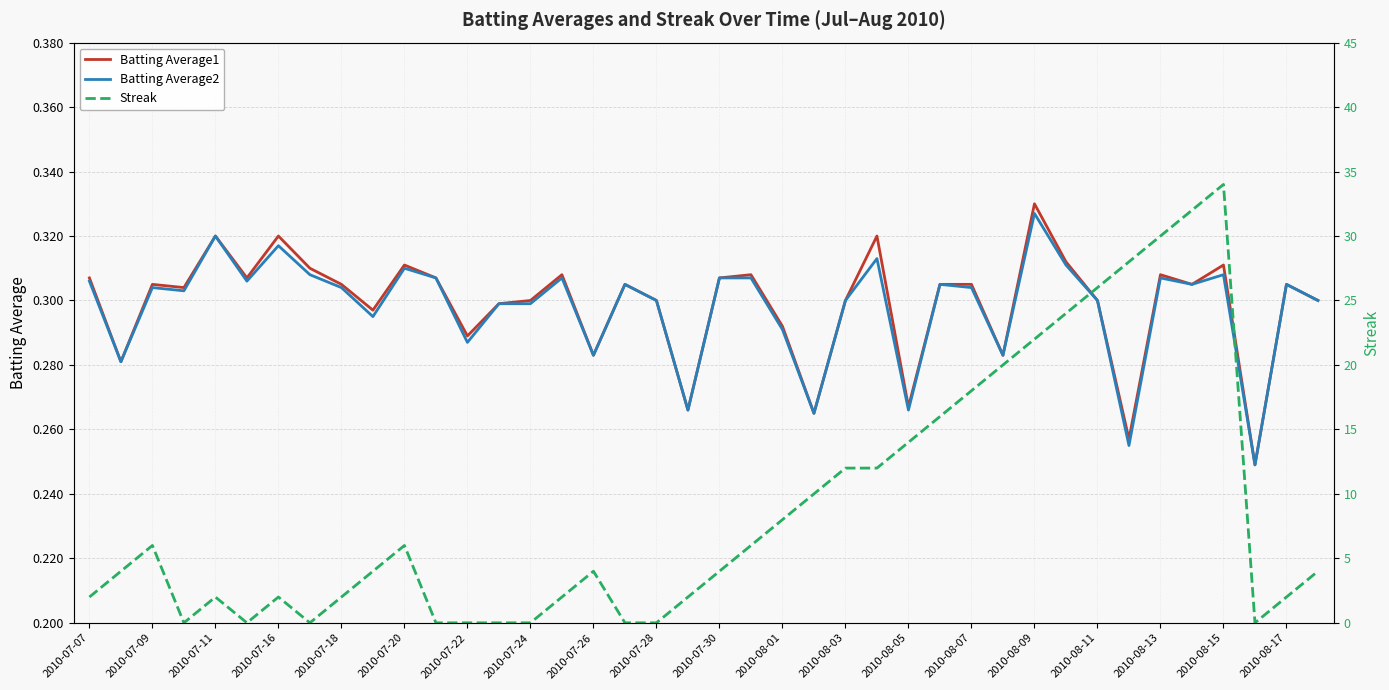

True or false: Batting Average2 has a value of 0.5 at 2010-08-17.

False